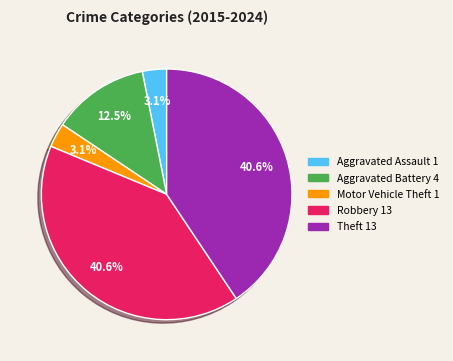

Does Aggravated Battery account for over 50% of the chart?

No